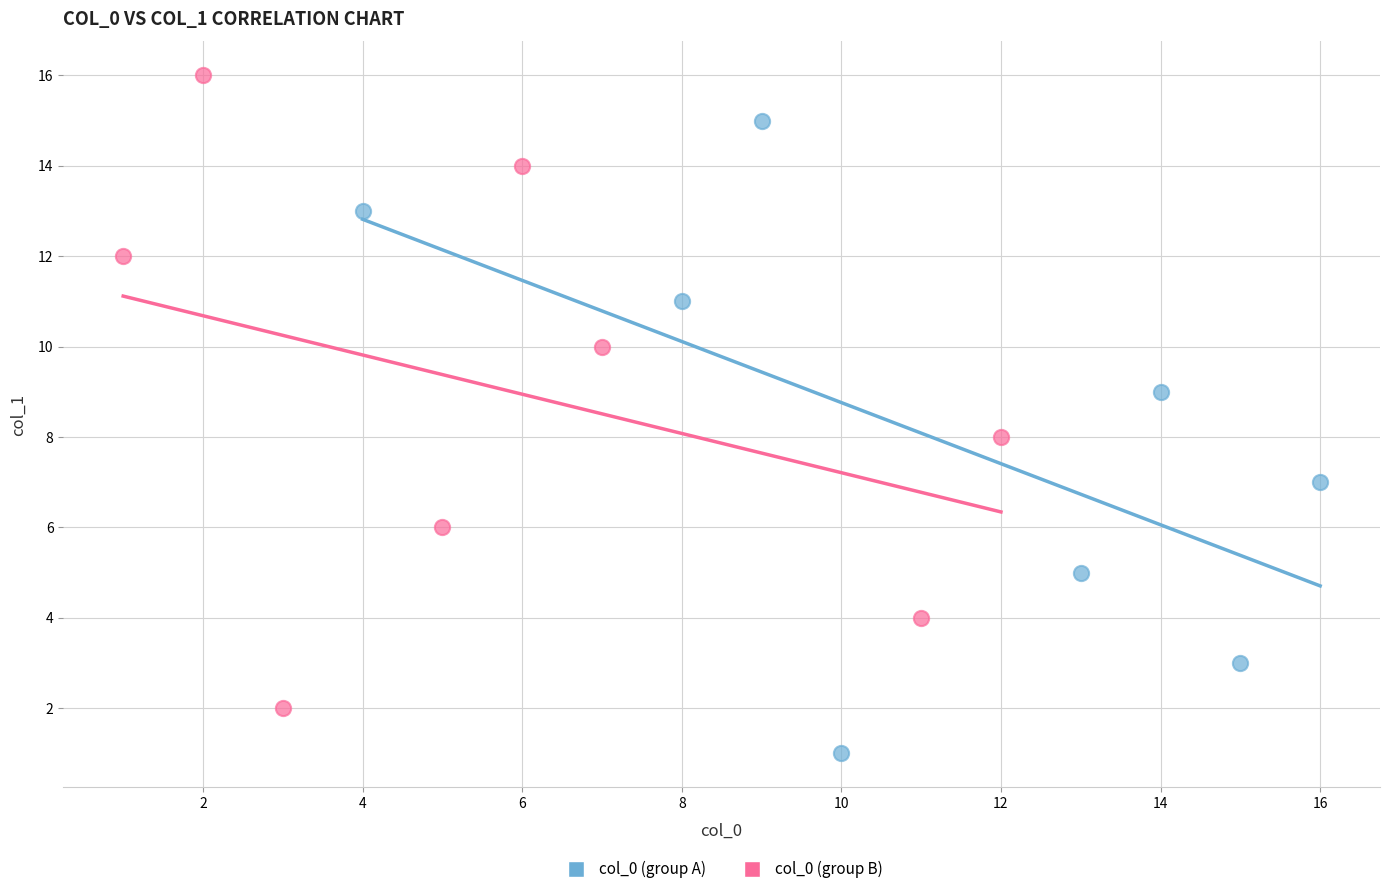

Which series contains the lowest Y value?

col_0 (group A)